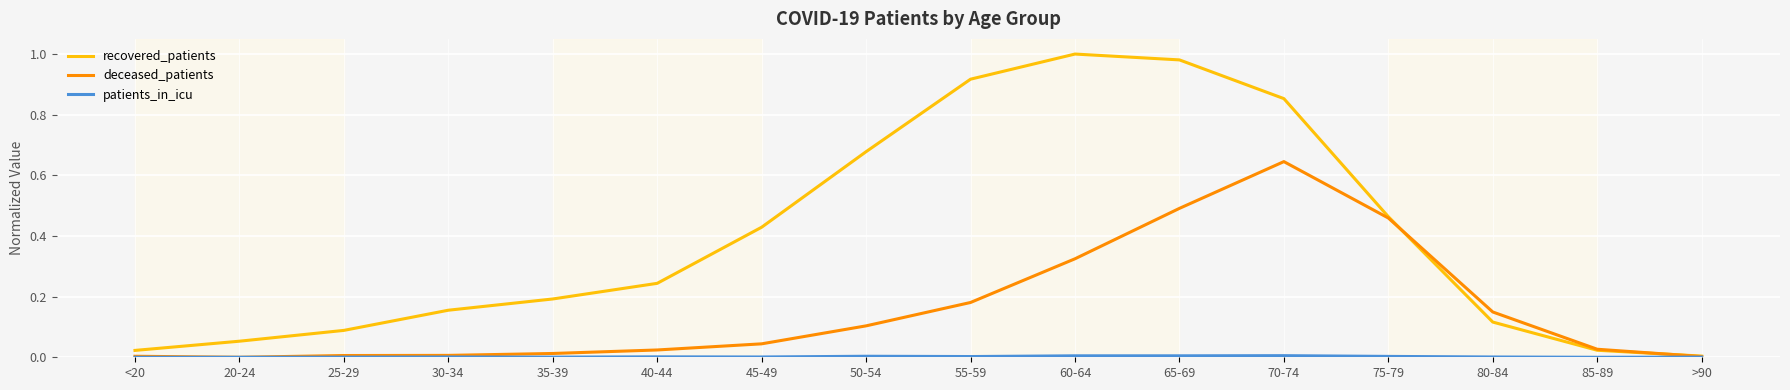

Which series has the largest range (max minus min)?

recovered_patients